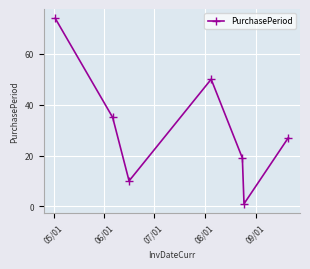

Reading left to right, what are all the values shown in this chart?

74	35	10	50	19	1	27